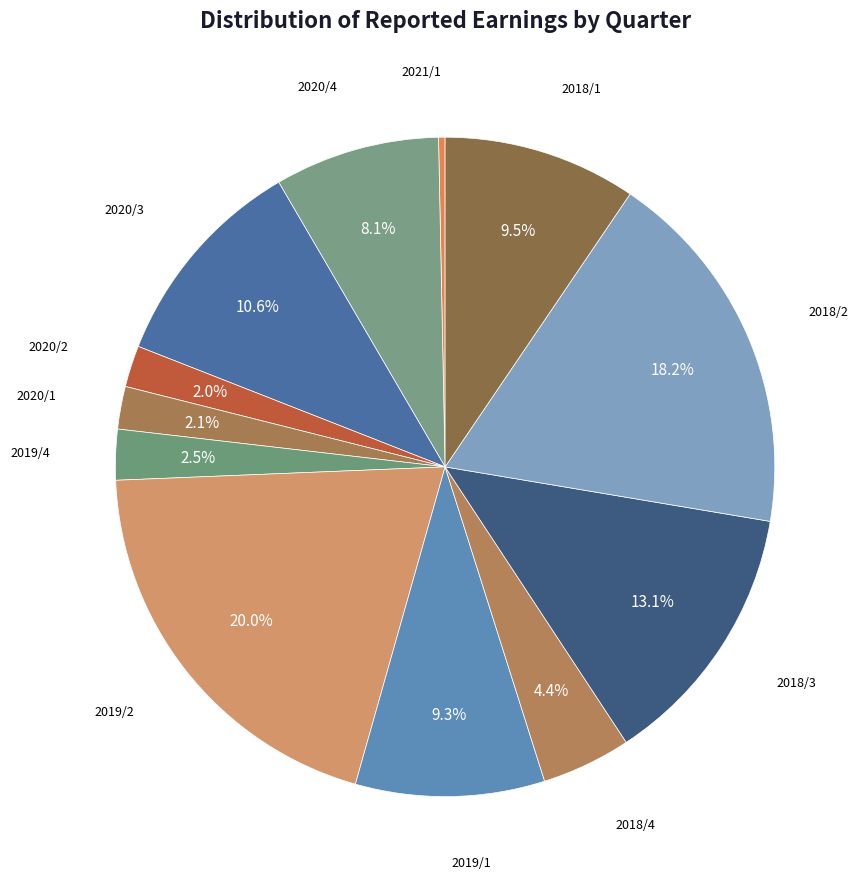

What is the smallest slice in the pie chart?

2021/1